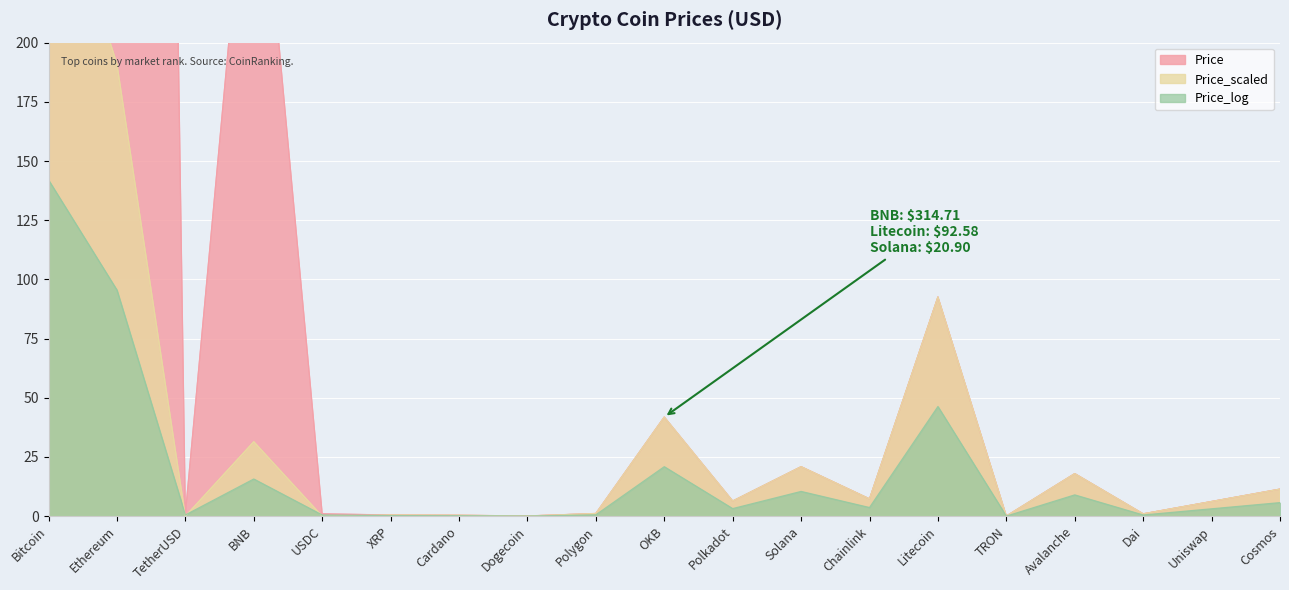

What position from the right is Uniswap?

2